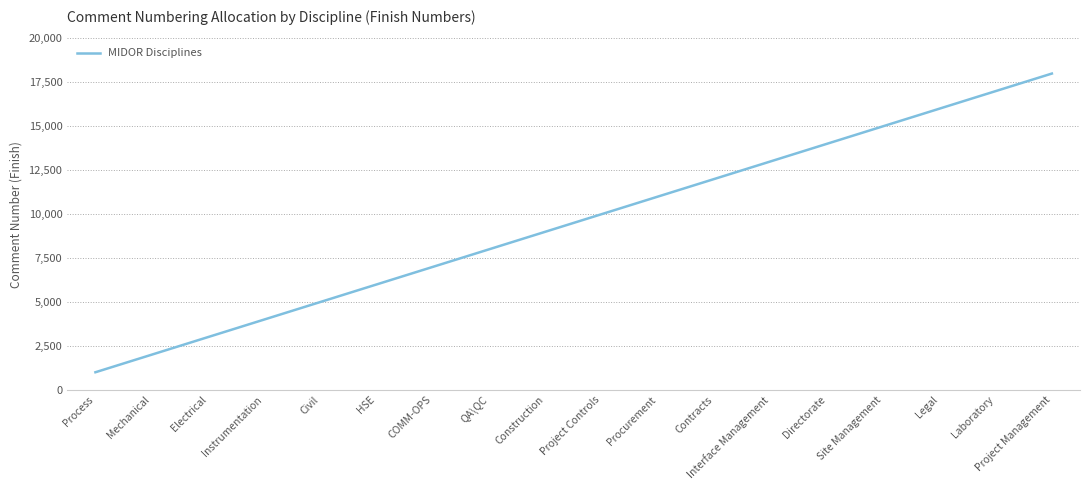

Which category has the lowest value across all series?

Process